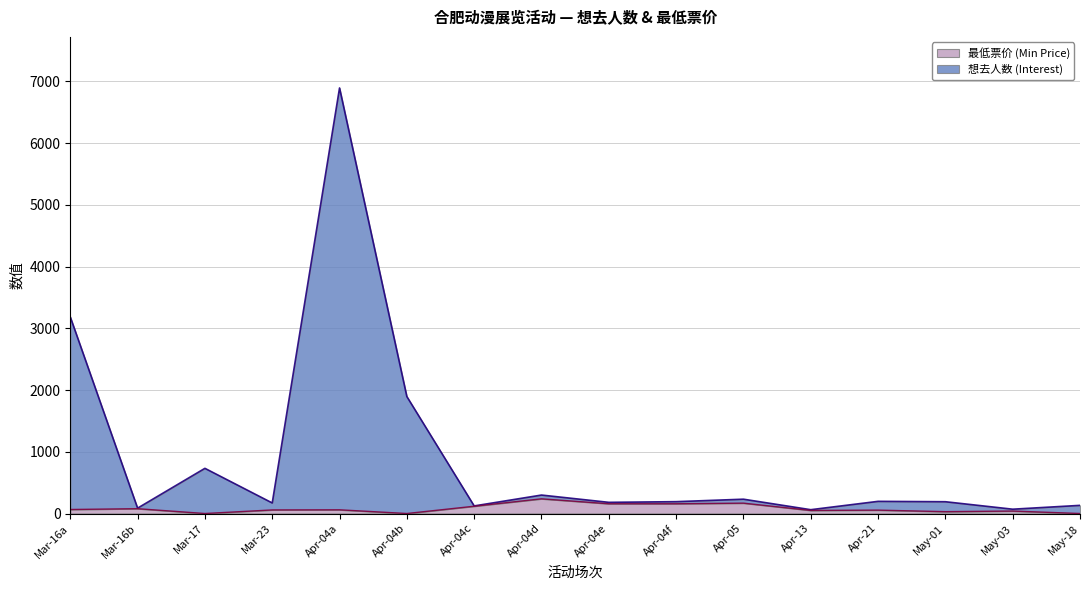

What is the total value across all series at 2024-04-04?

6955.0